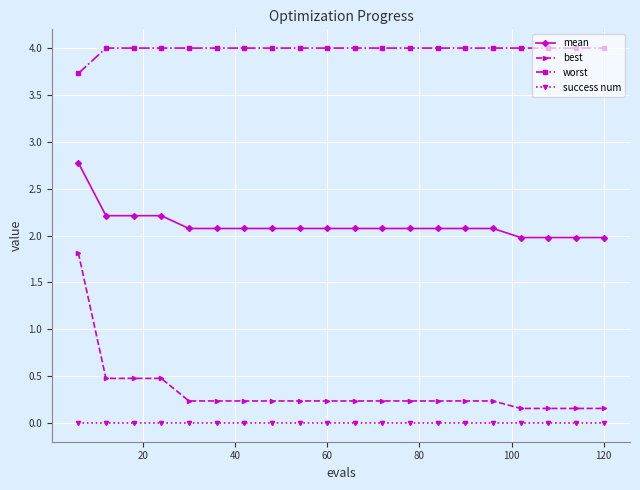

What is the value of the mean point at the 20th from the left?

2.0